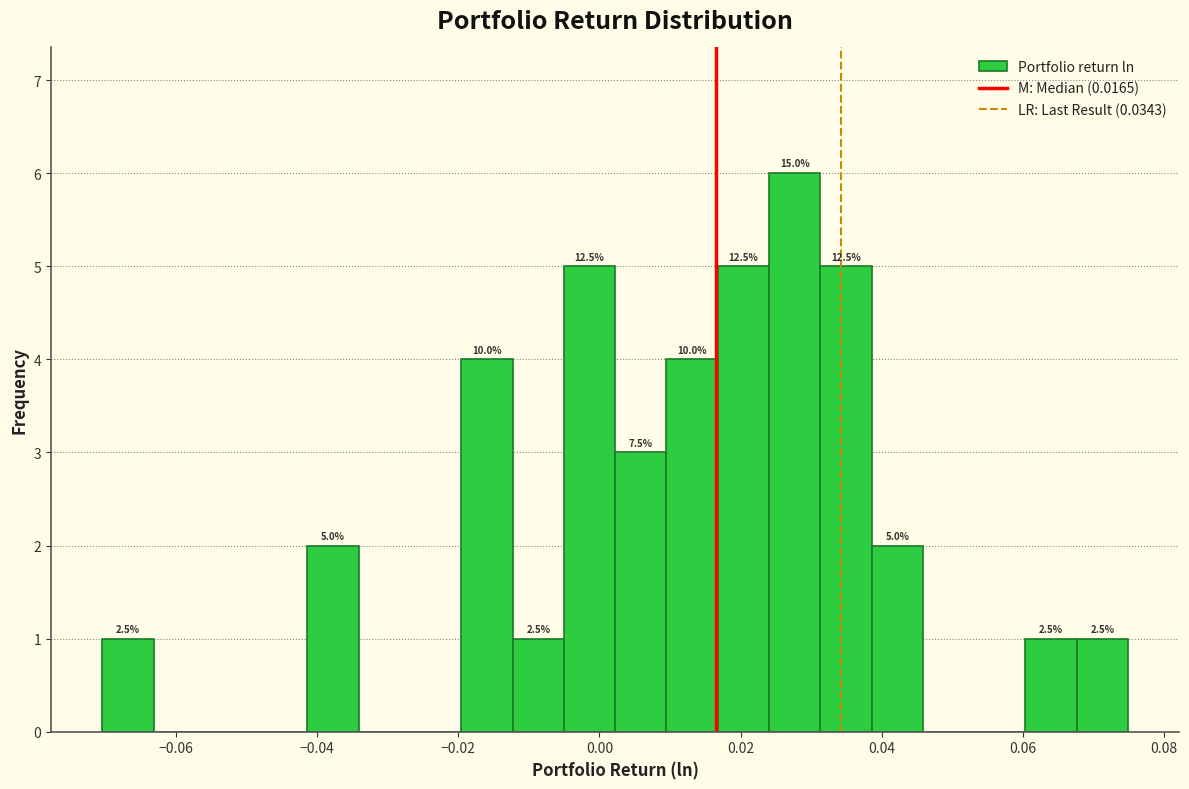

Read against the x-axis, roughly where is the centre of the tallest bar?

0.028